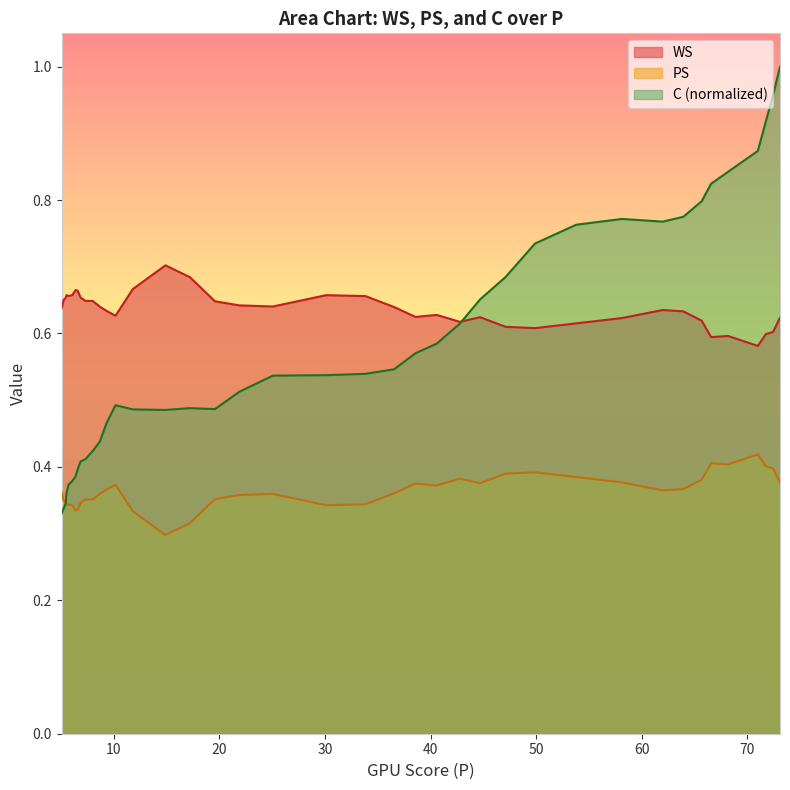

Which series has the largest total across all categories?

WS